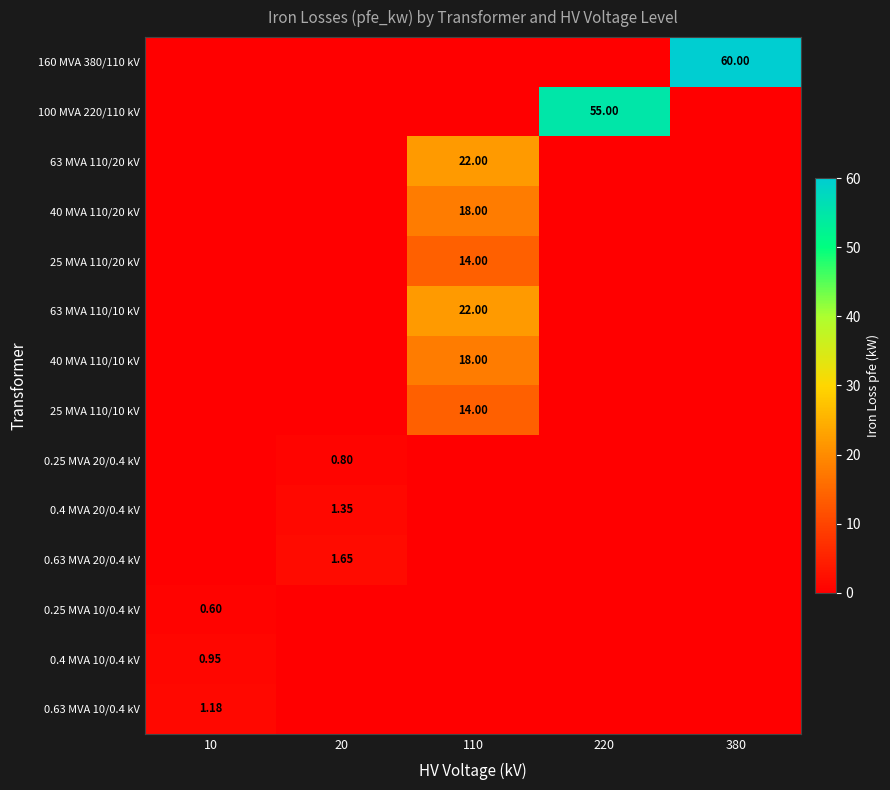

Which has a higher value, 220 or 380?

380